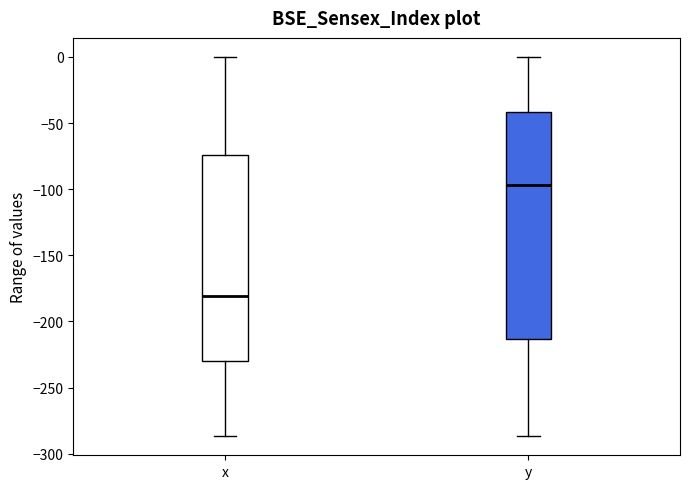

Where does the upper whisker of the box for y end on the y-axis? The values are not printed on the chart, so give them approximately, as read against the axis.

0